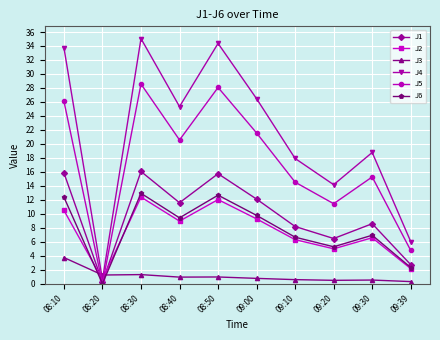

What is the label of the 5th point from the right?

09:00